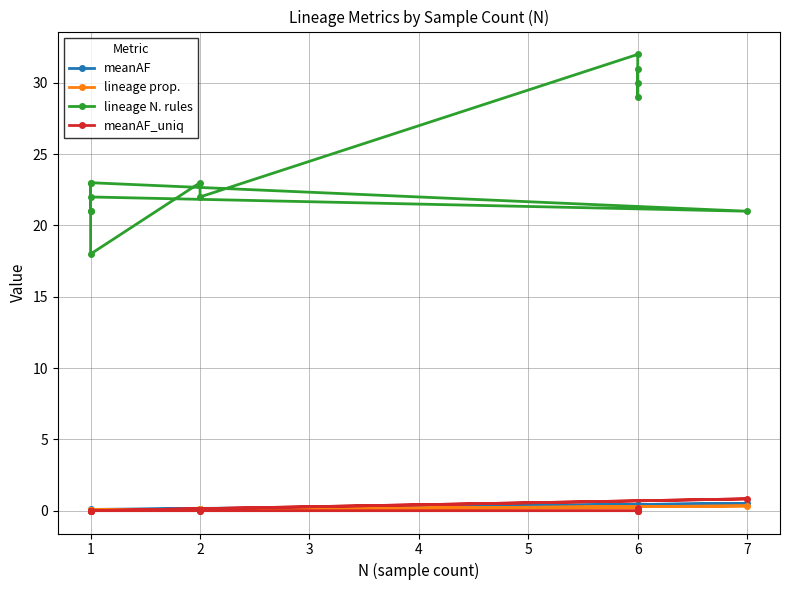

Is this an area chart (filled region under the line)?

No